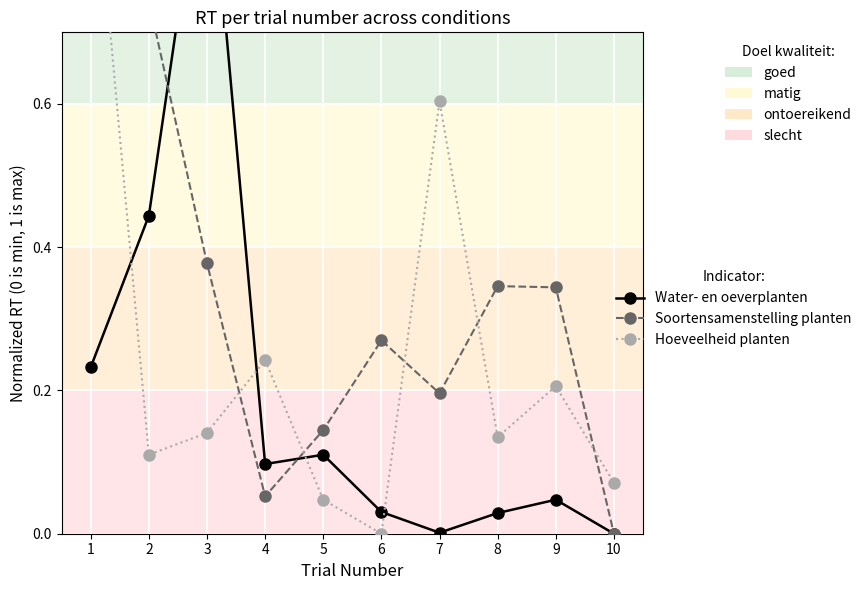

What is the average value of the Water- en oeverplanten series?

0.2